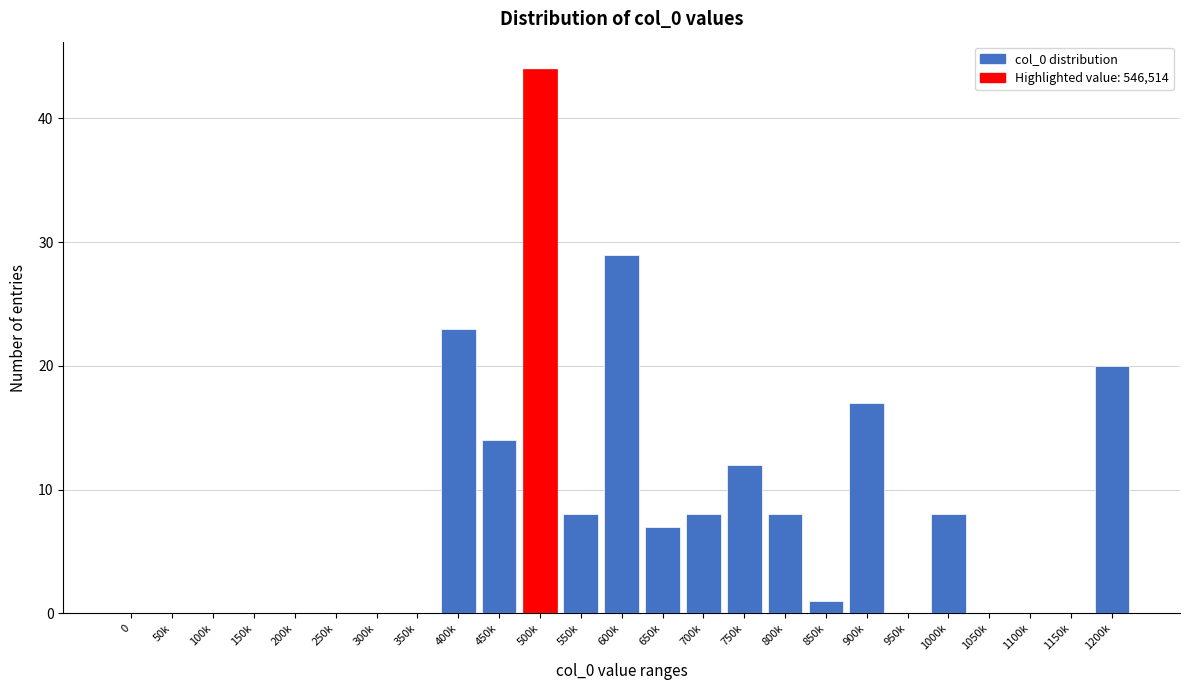

Reading left to right, extract all data points from this chart.

0=0	50k=0	100k=0	150k=0	200k=0	250k=0	300k=0	350k=0	400k=23	450k=14	500k=44	550k=8	600k=29	650k=7	700k=8	750k=12	800k=8	850k=1	900k=17	950k=0	1000k=8	1050k=0	1100k=0	1150k=0	1200k=20